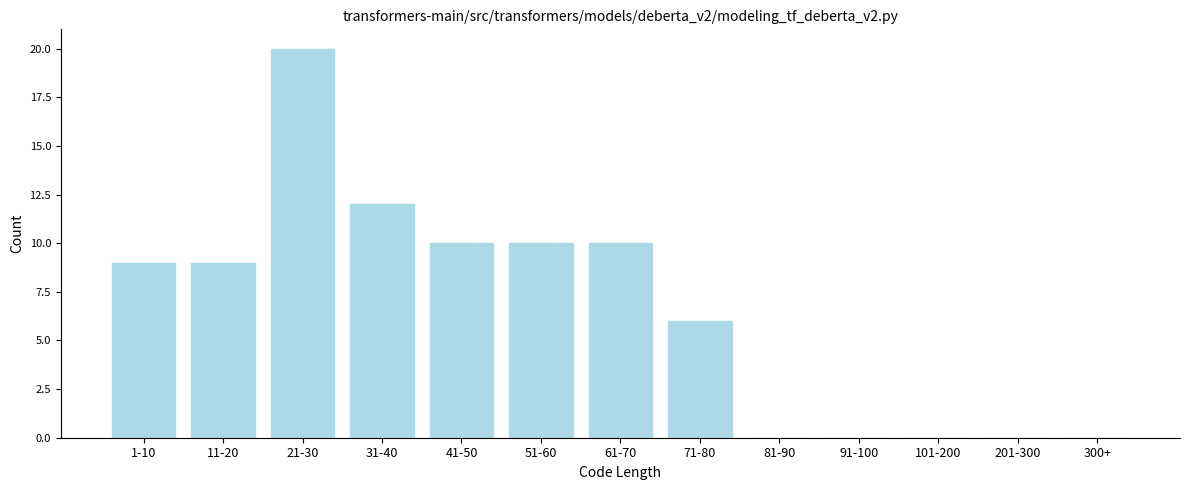

Reading left to right, list all the values displayed in this chart.

1-10=9	11-20=9	21-30=20	31-40=12	41-50=10	51-60=10	61-70=10	71-80=6	81-90=0	91-100=0	101-200=0	201-300=0	300+=0